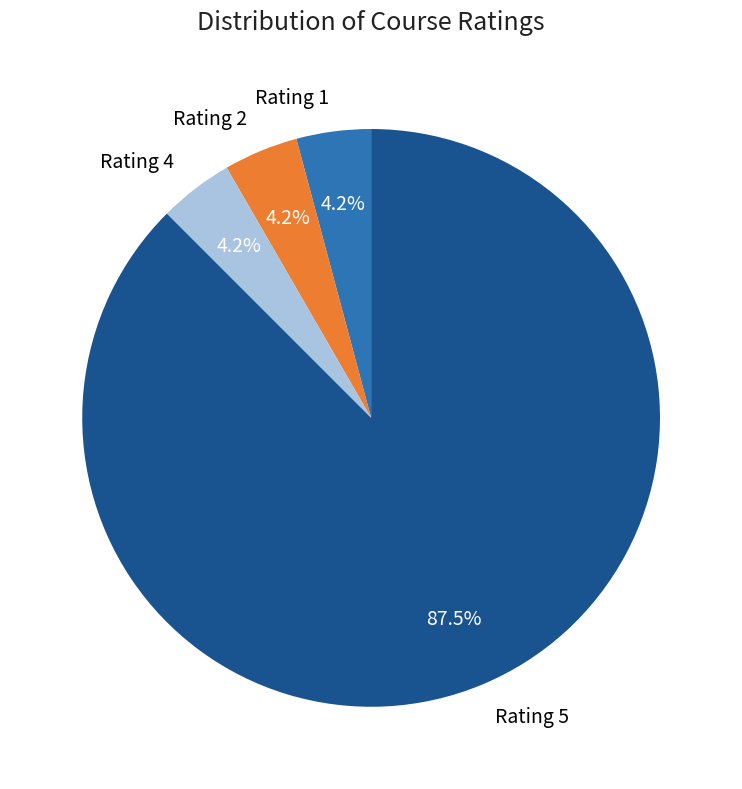

Which category accounts for the majority?

Rating 5